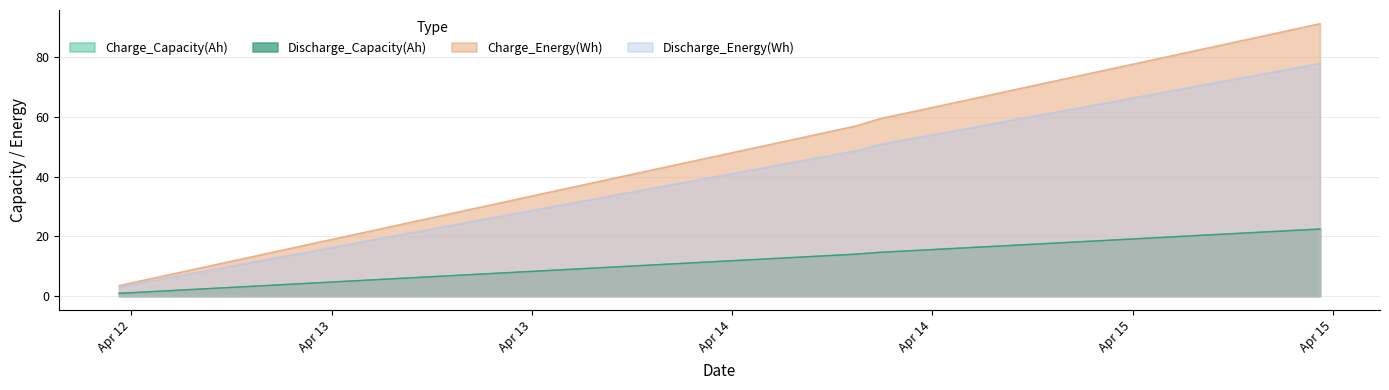

Between 2011-04-13 06:06:51 and 2011-04-15 06:32:59, which is larger?

2011-04-15 06:32:59